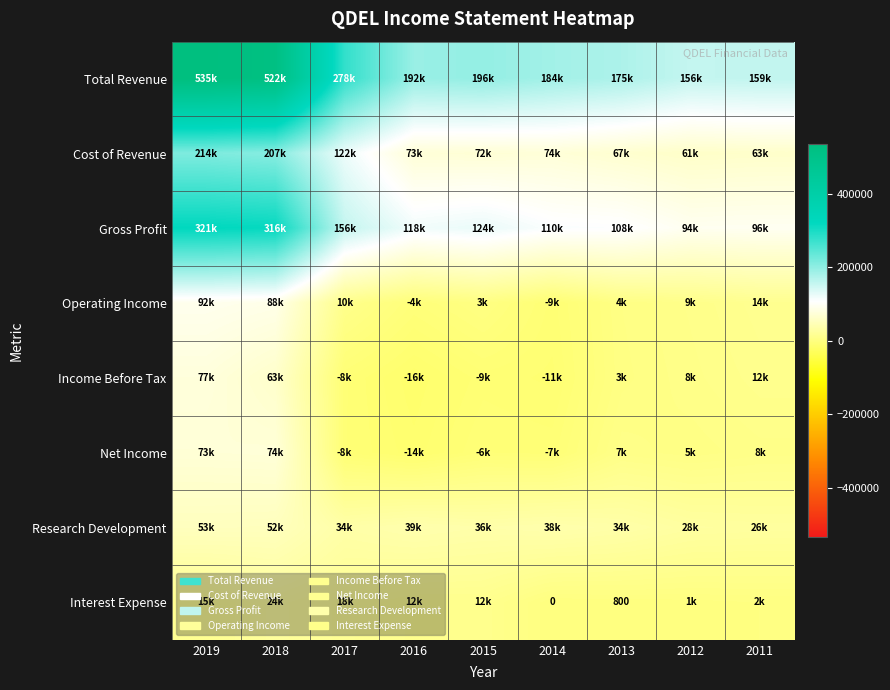

What is the average value of the Research Development series?

37567